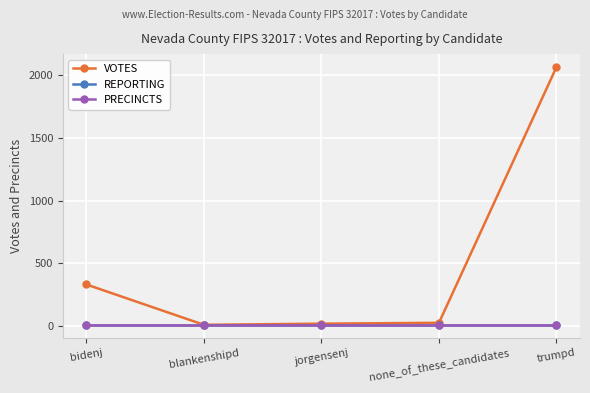

Which category has the highest value across all series?

trumpd